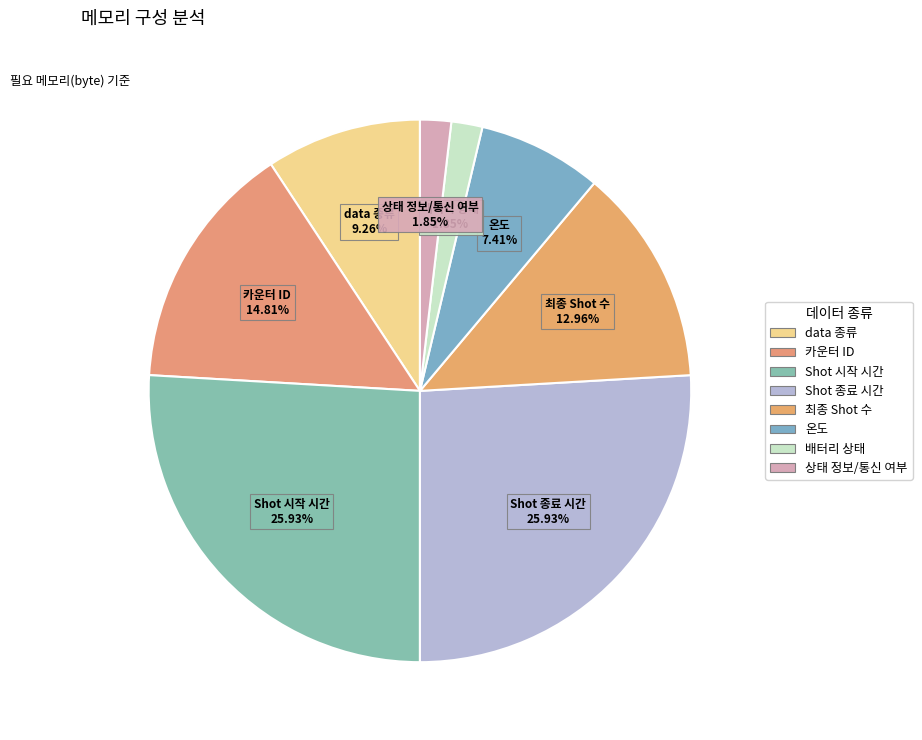

Which category has the smallest portion of the pie?

배터리 상태